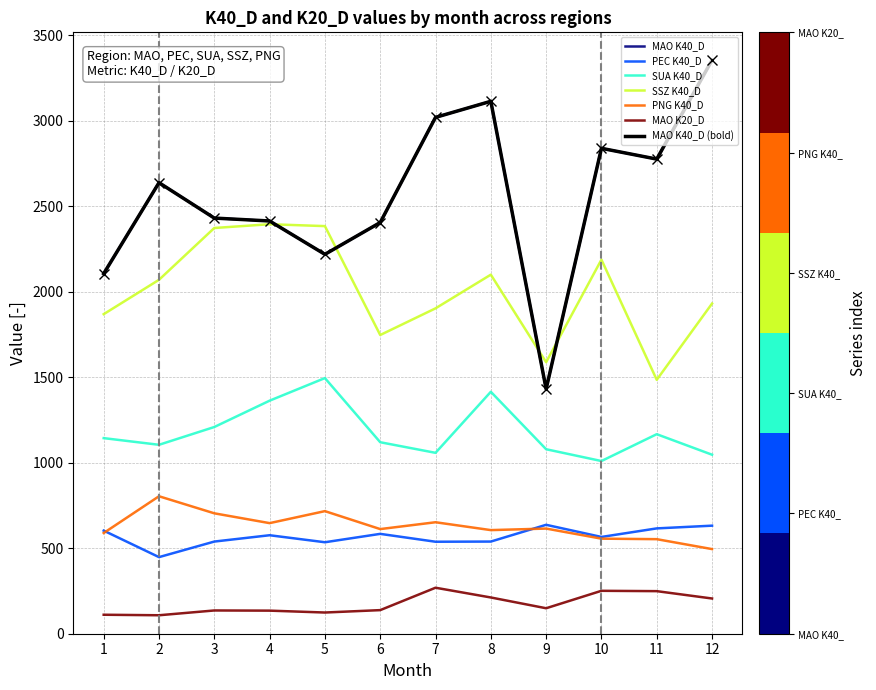

At which category is the sum across all series the highest?

8